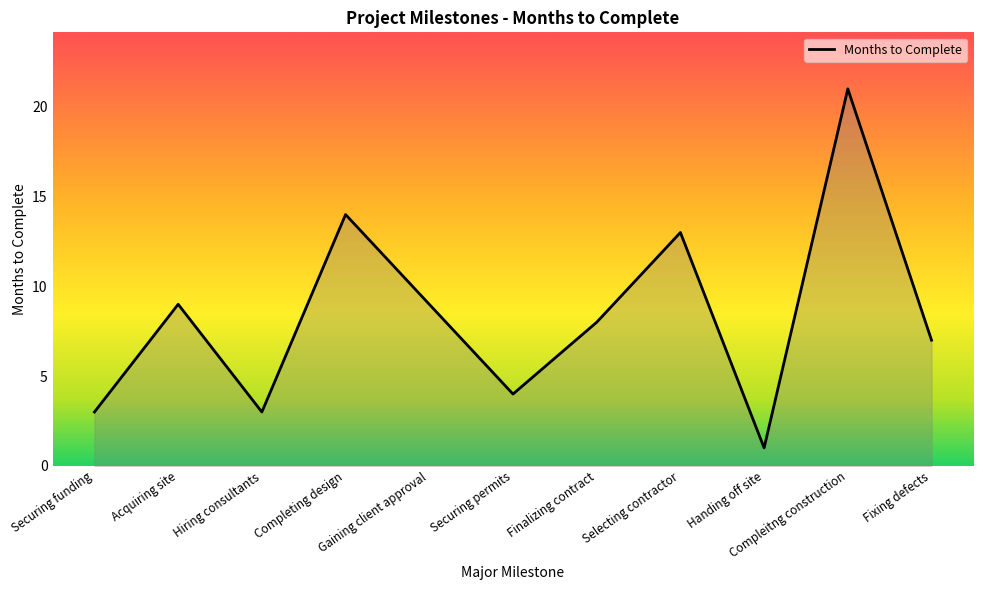

Reading left to right, list all the values displayed in this chart.

3	9	3	14	9	4	8	13	1	21	7